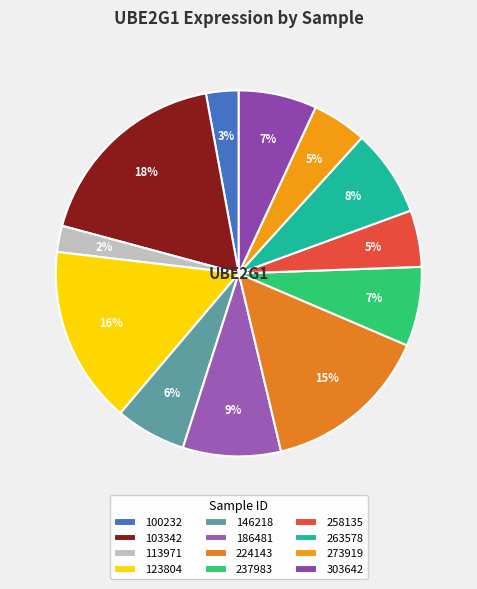

Is there any slice that represents more than half of the pie?

No